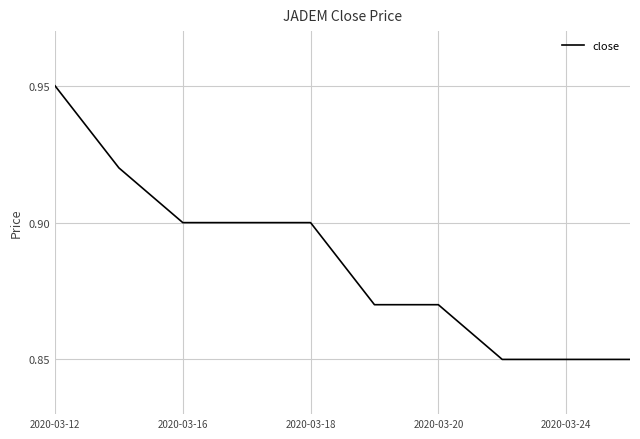

How many lines are shown in the chart?

1